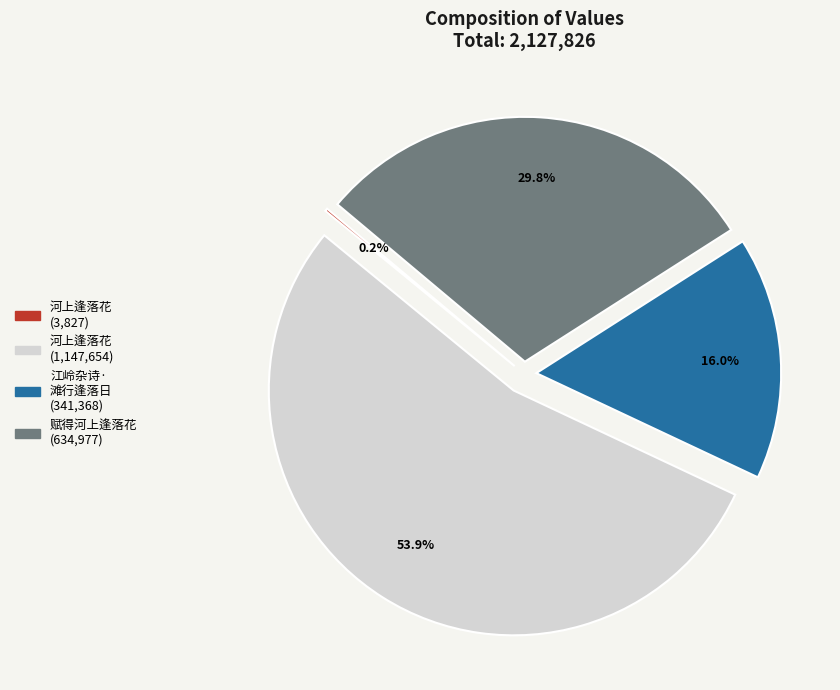

Combined, what portion of the pie is 江岭杂诗· 滩行逢落日 (341,368) and 河上逢落花 (1,147,654)?

70.0%